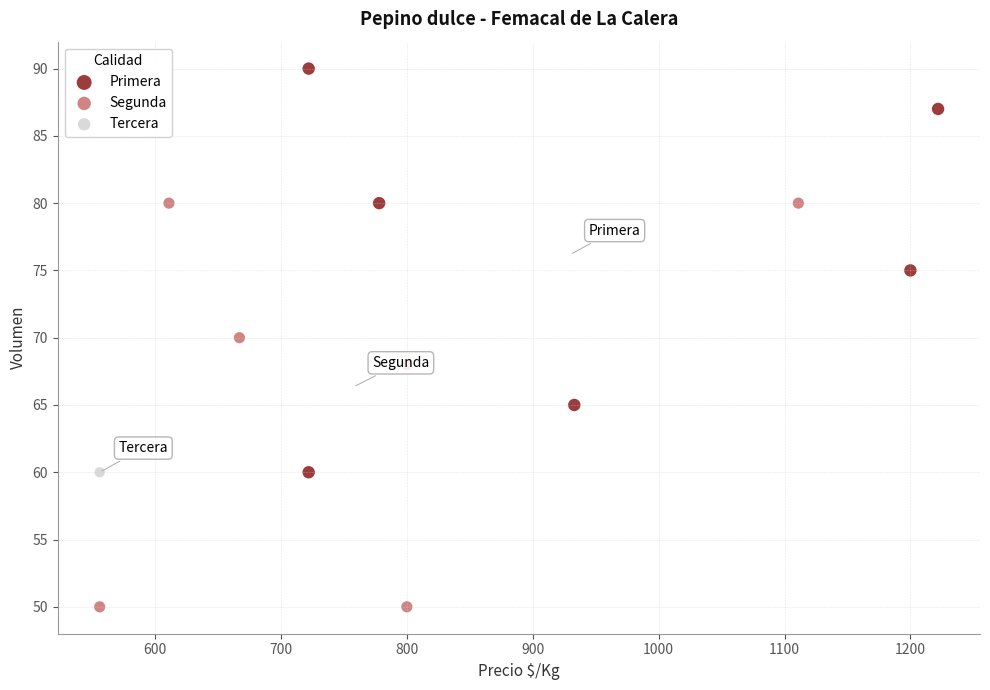

What are all the series names shown in the legend?

Primera, Segunda, Tercera